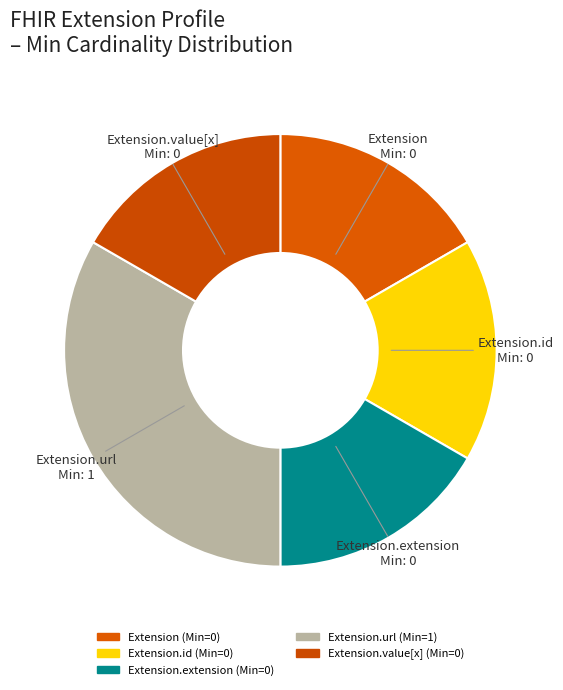

How many slices are in this pie chart?

5